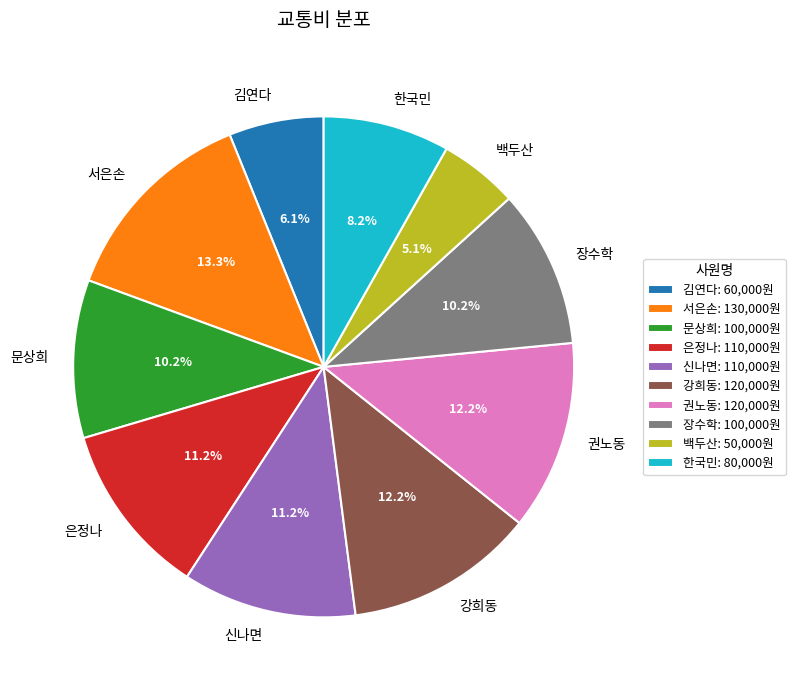

How many slices are in this pie chart?

10